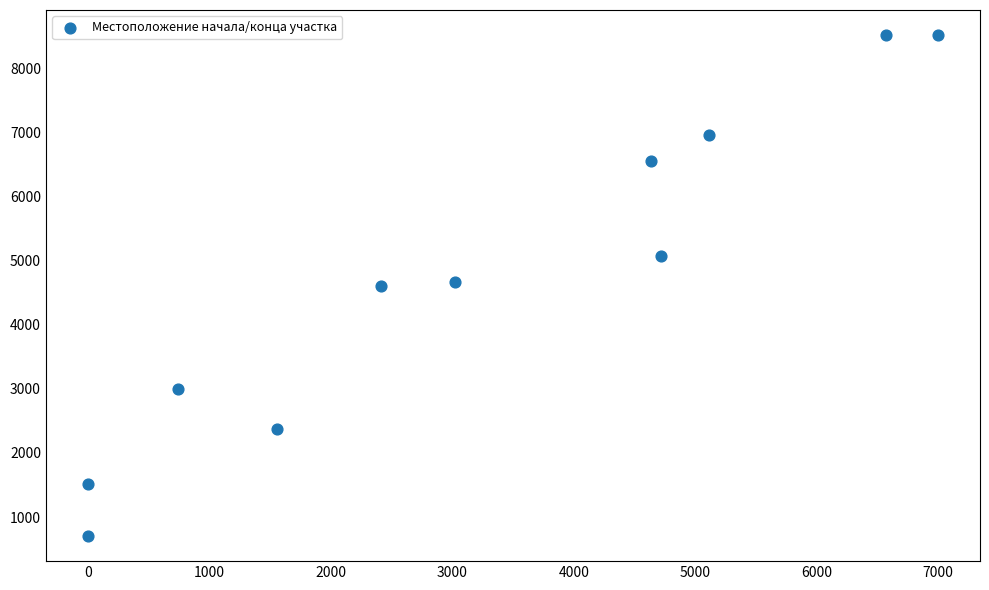

What is the average X value?

3251